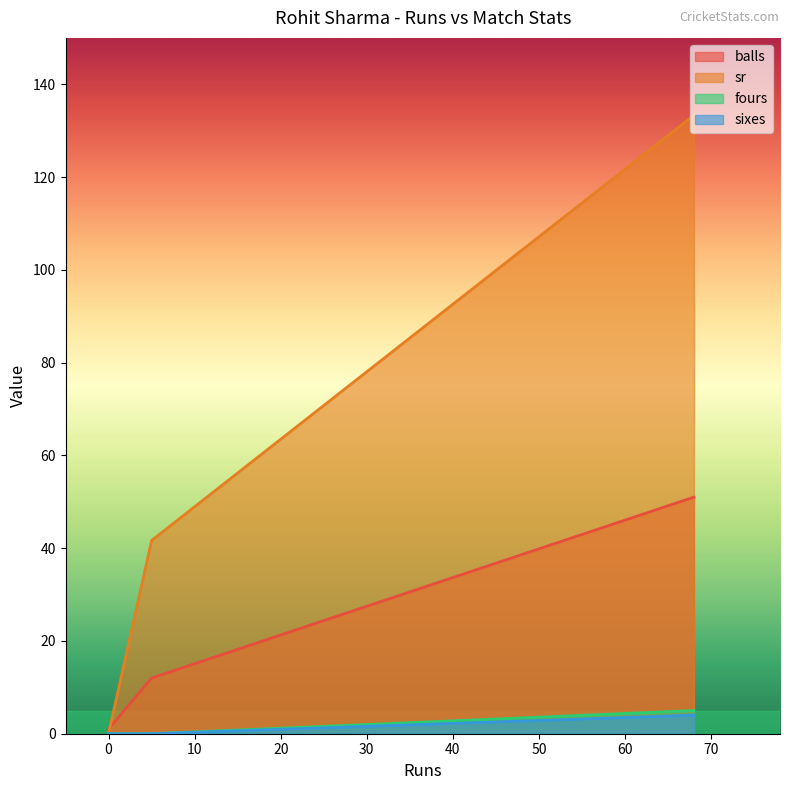

What is the sum of the balls values at 0 and 68?

52.0